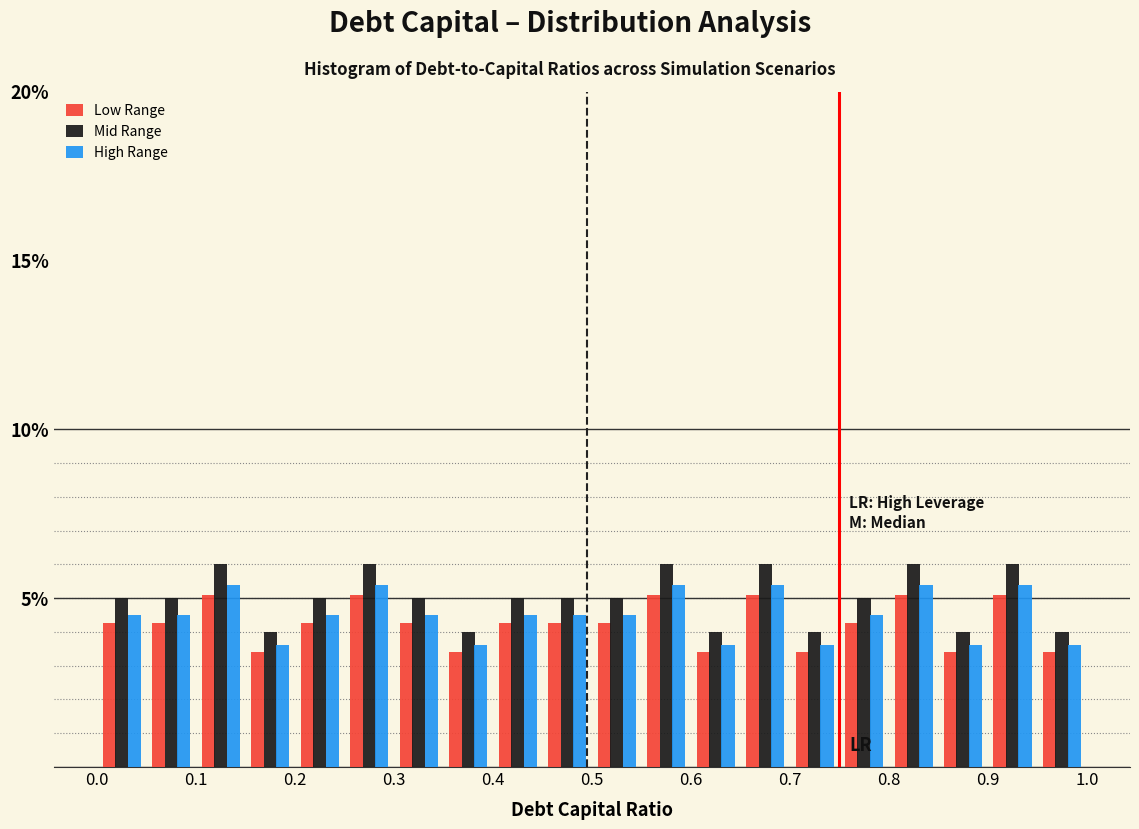

What is the height of the Low Range bar covering 0.10 to 0.15 on the x-axis? The values are not printed on the chart, so give them approximately, as read against the axis.

5.0